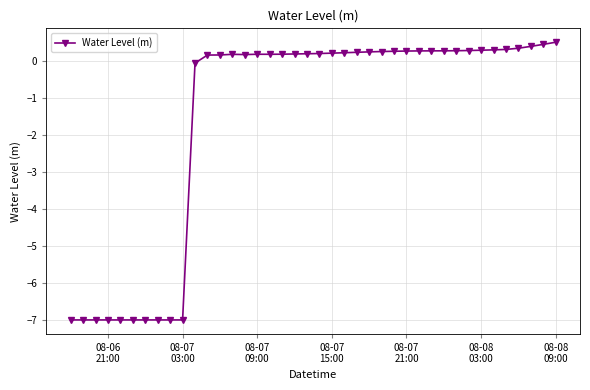

What is the value of the 19th point from the left?

0.2